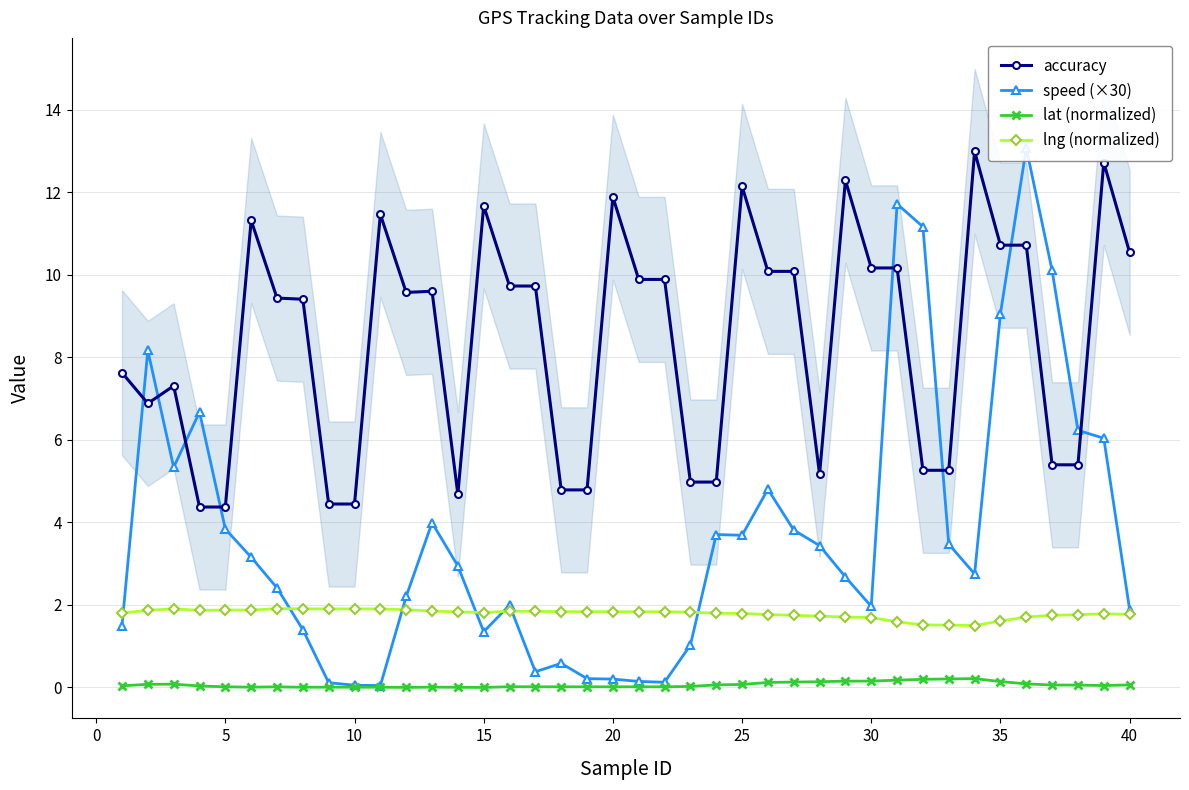

Which series has the largest total across all categories?

accuracy